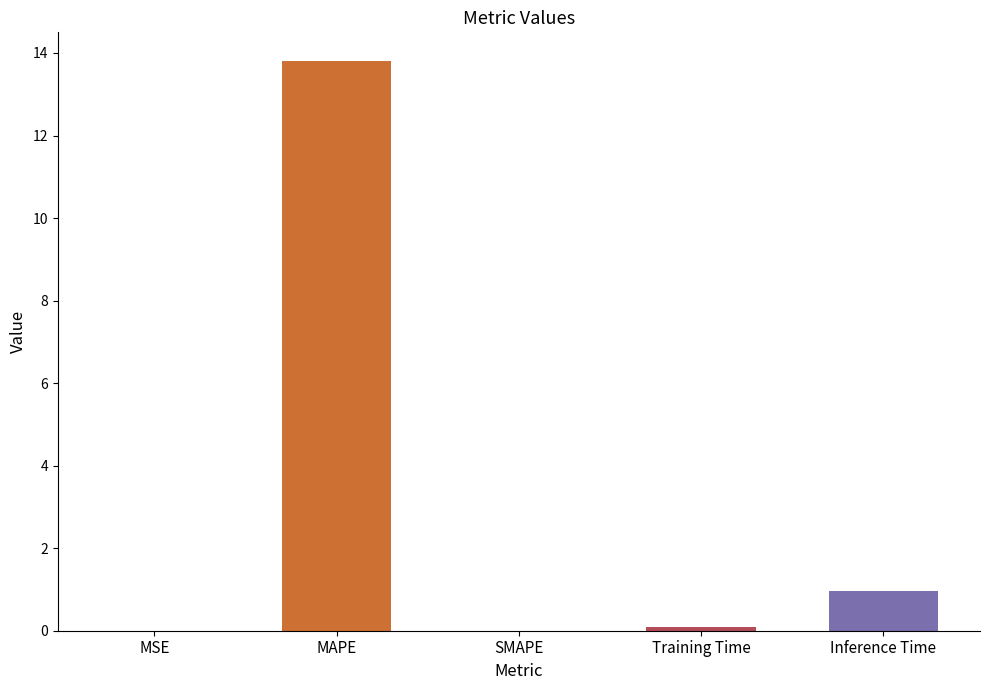

Which label corresponds to the largest value in the chart?

MAPE